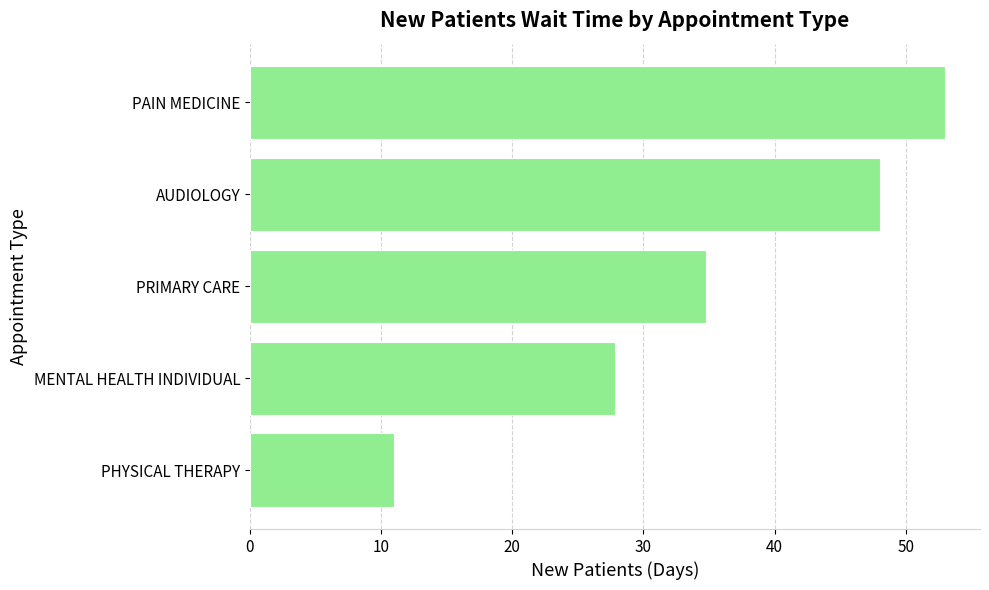

List the labels in order of value, smallest first.

PHYSICAL THERAPY, MENTAL HEALTH INDIVIDUAL, PRIMARY CARE, AUDIOLOGY, PAIN MEDICINE